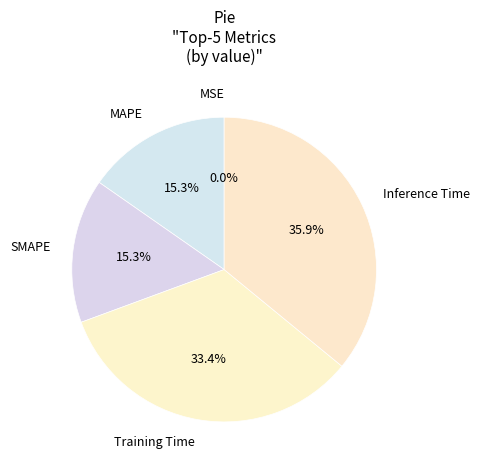

Which category has the biggest portion of the pie?

Inference Time